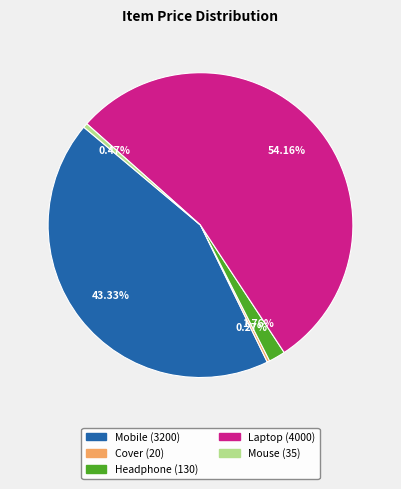

Which has a higher value, Mobile or Laptop?

Laptop